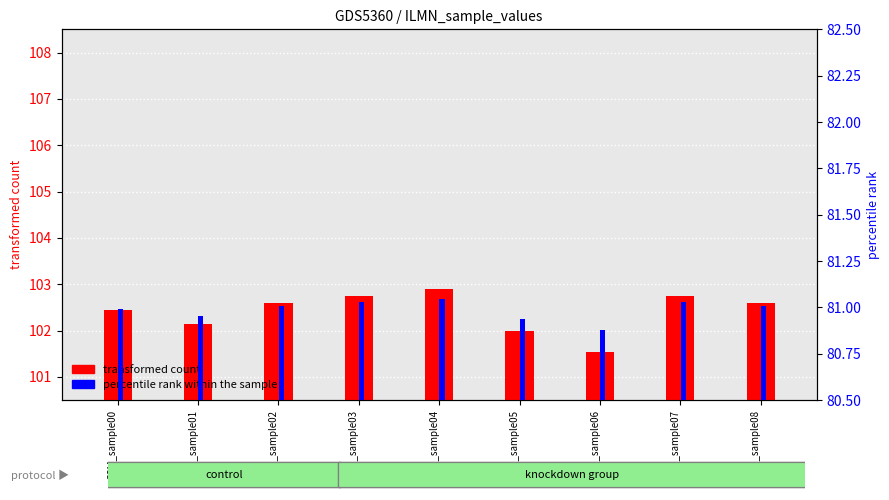

Count the number of data series in this chart.

2